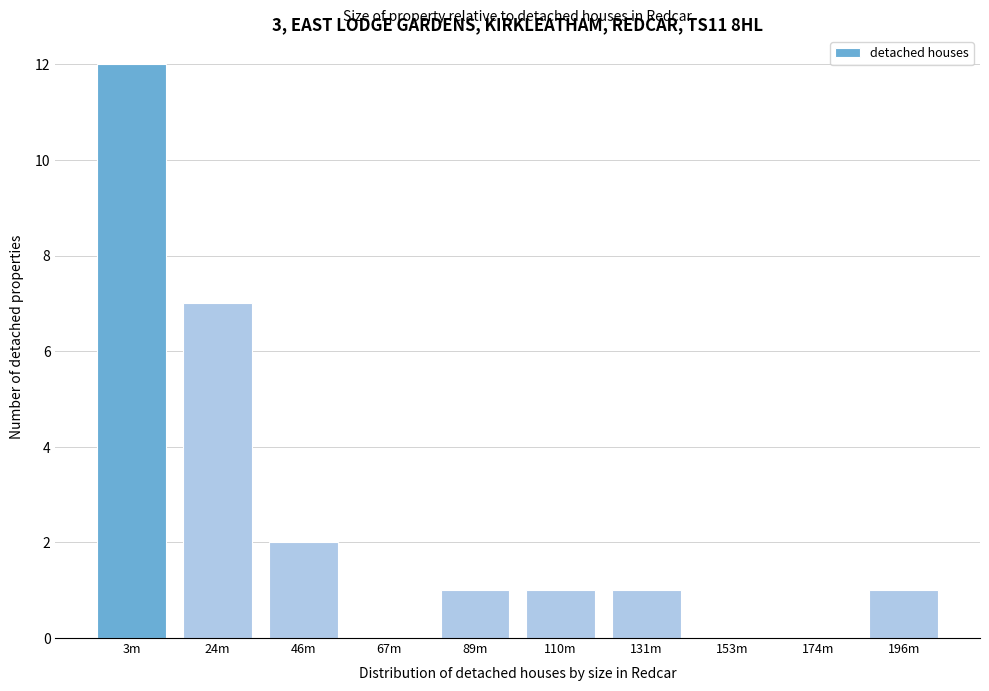

What is the change in value from 24m to 131m?

-6